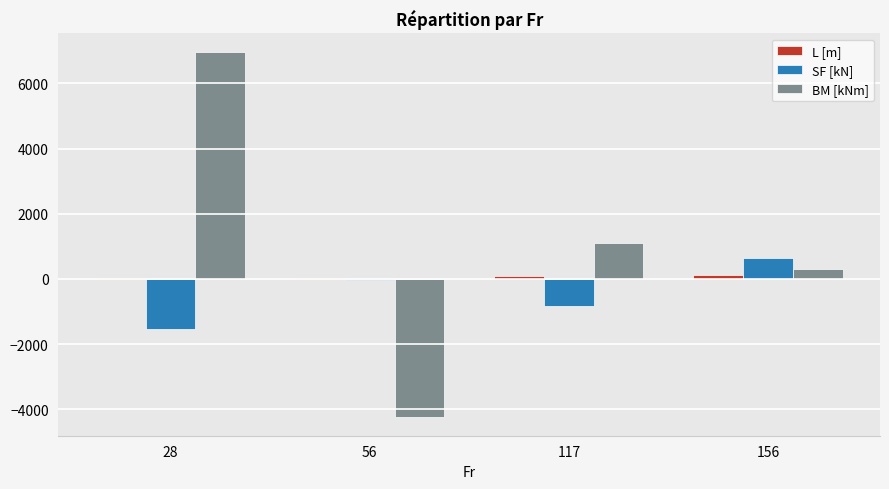

Which series changed the most between 28 and 117?

BM [kNm]